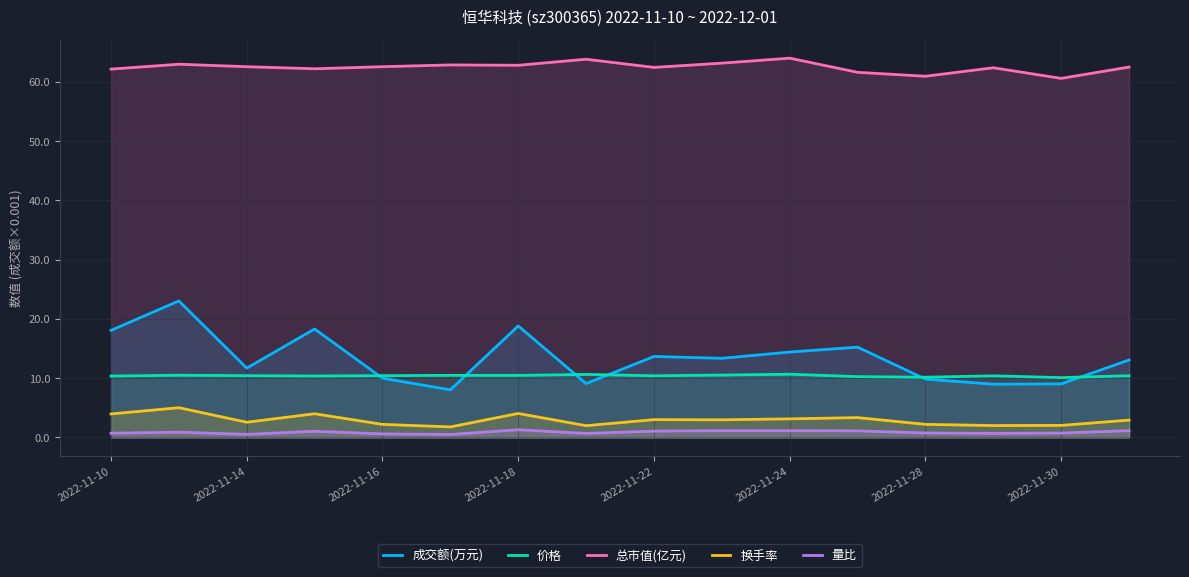

Which series has the widest spread of values?

成交额(万元)